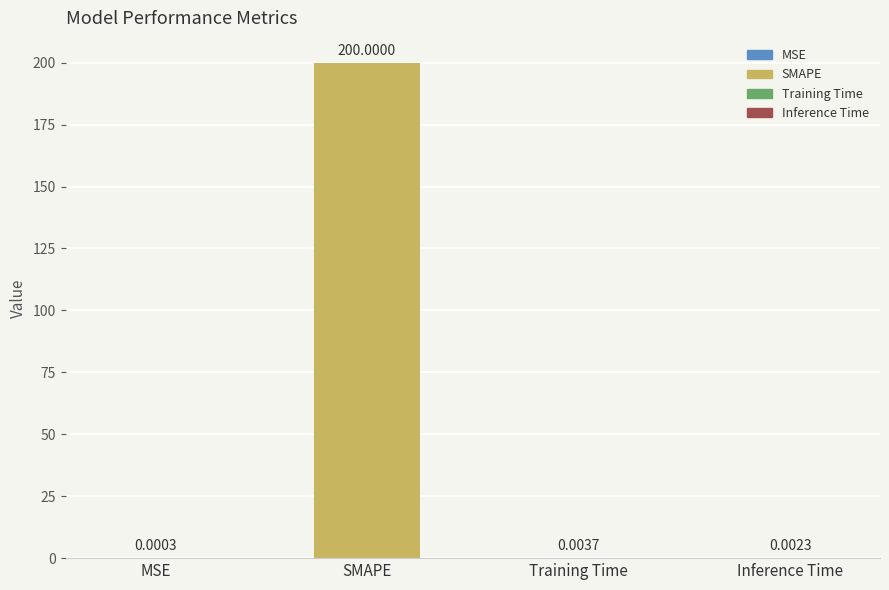

How many series are shown in this chart?

1